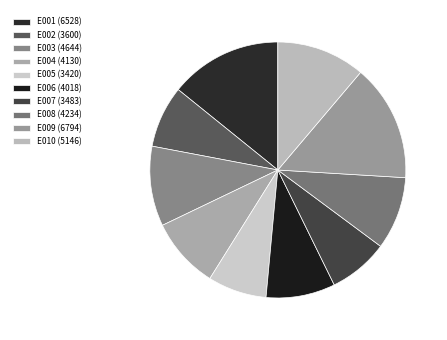

Is the sum of E007 and E002 greater than half?

No